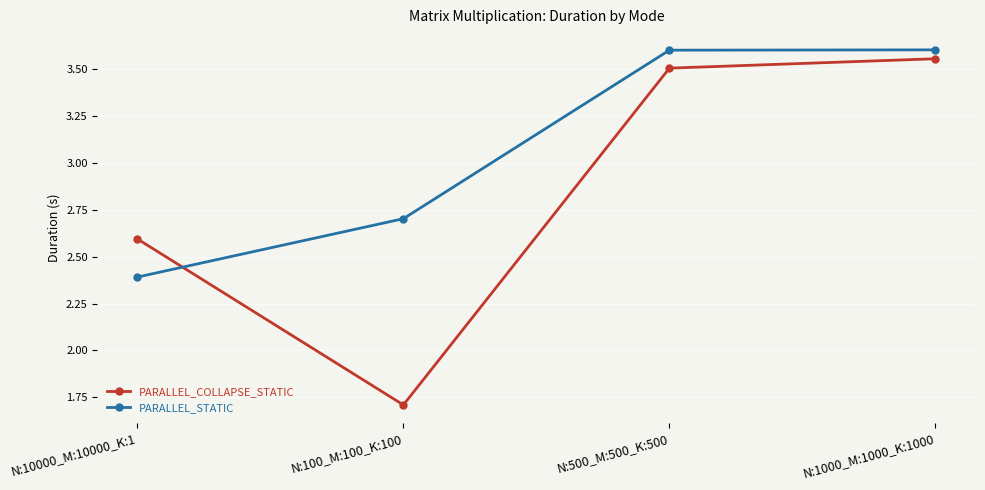

How many data points does each series have?

4